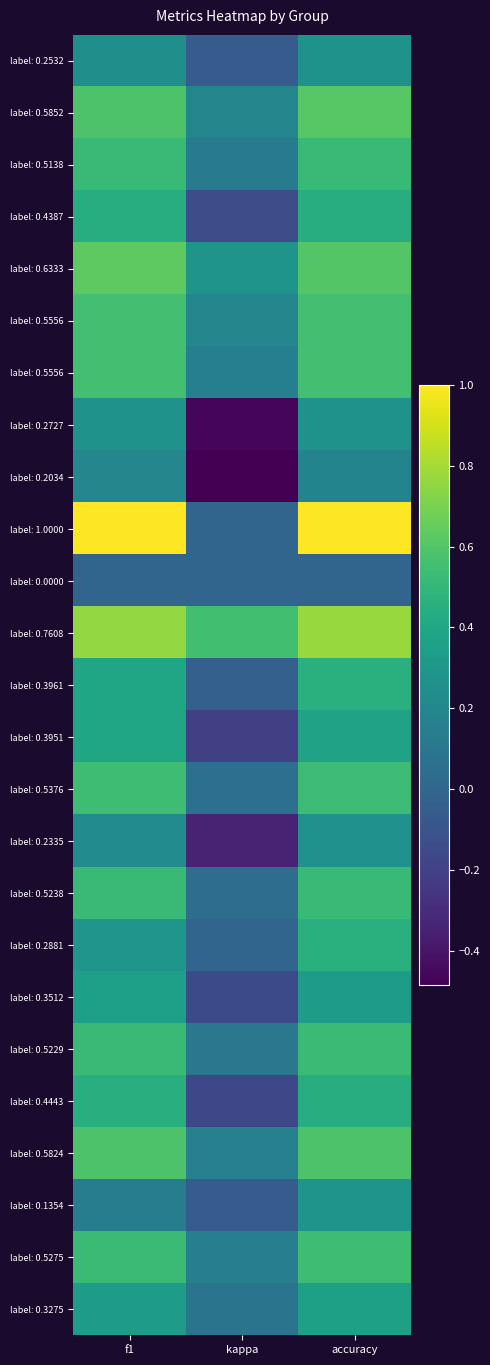

What is the minimum value shown in the chart?

-0.5